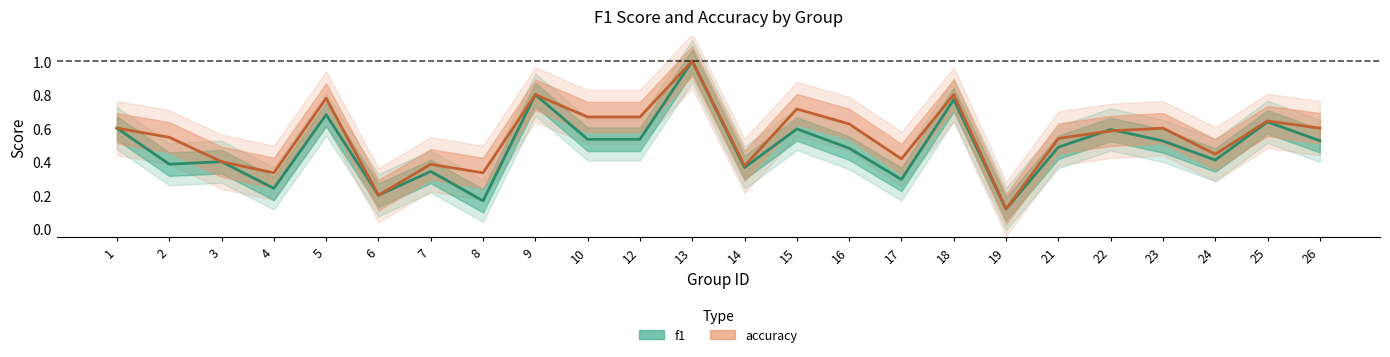

In f1, how many points are lower than both neighbors (excluding endpoints)?

8